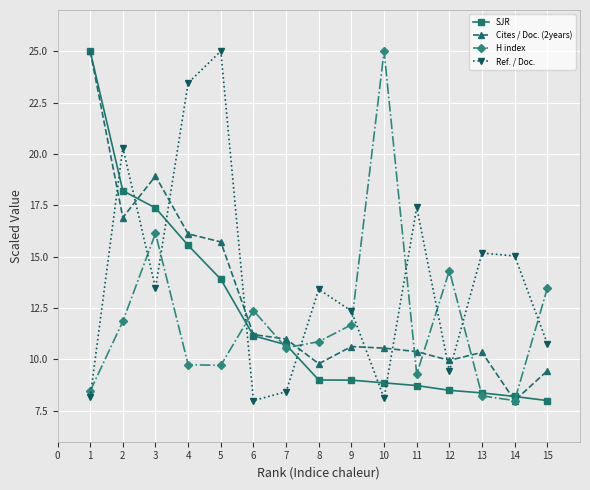

What is the spread (max minus min) of values at 1?

16.8